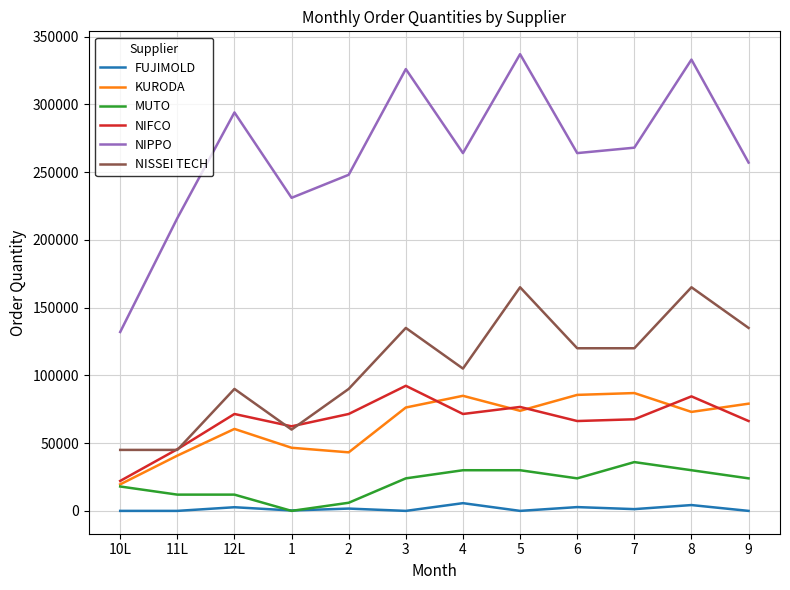

Count the number of data series in this chart.

6